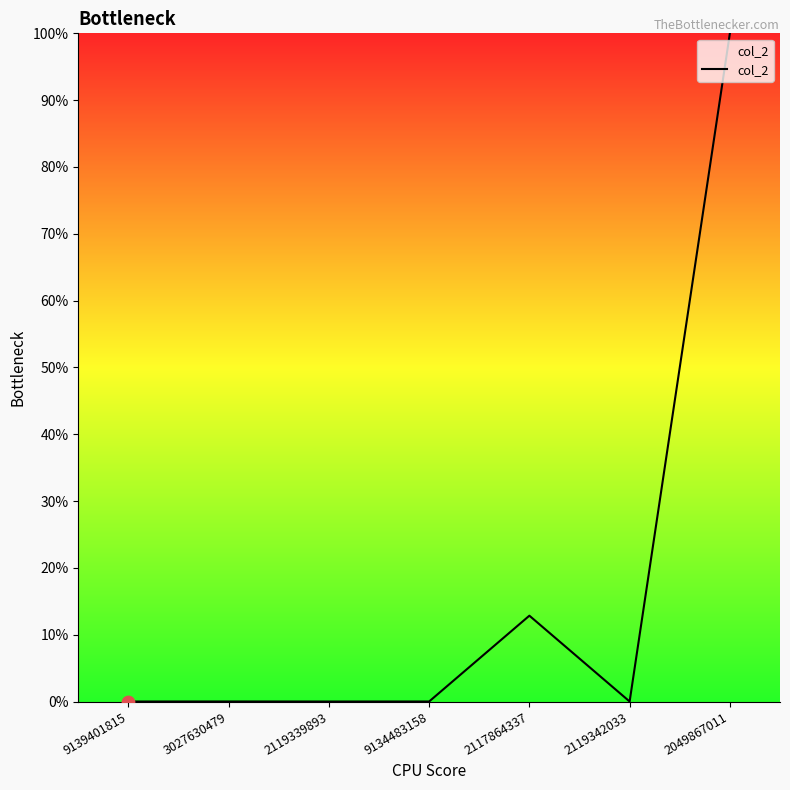

What is the change in value from 2117864337 to 2049867011?

+87.2